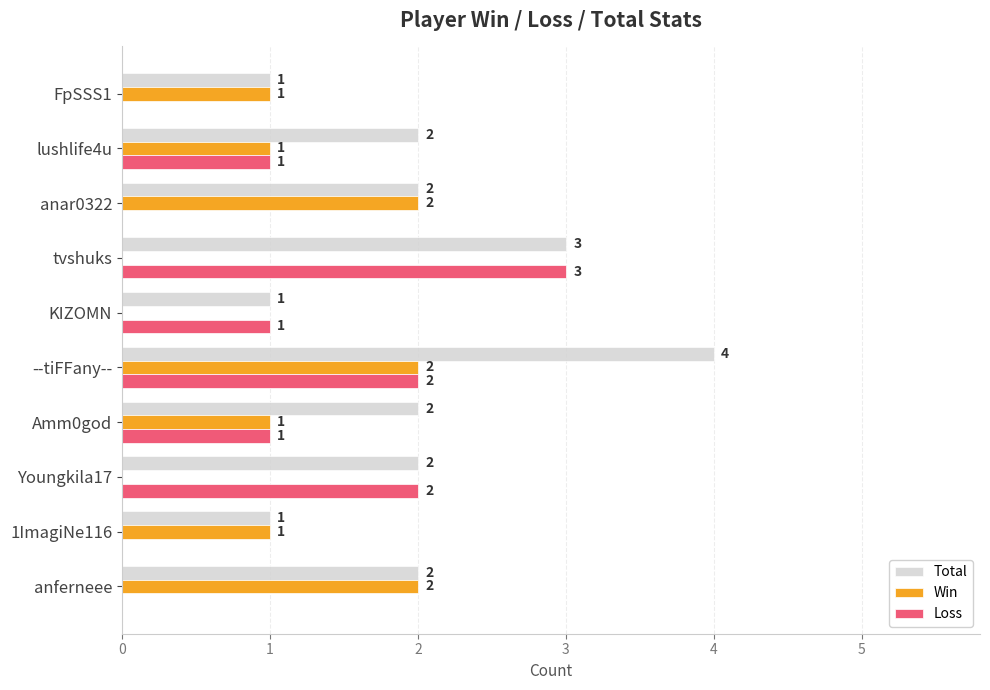

How many positive values does the Win series have?

7